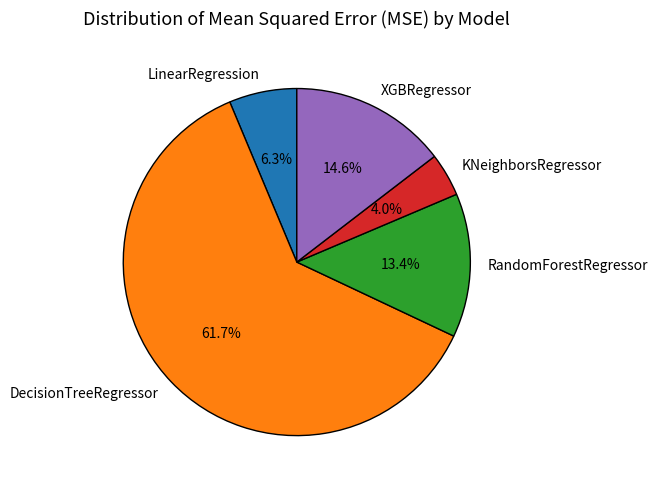

How many segments does this pie chart have?

5